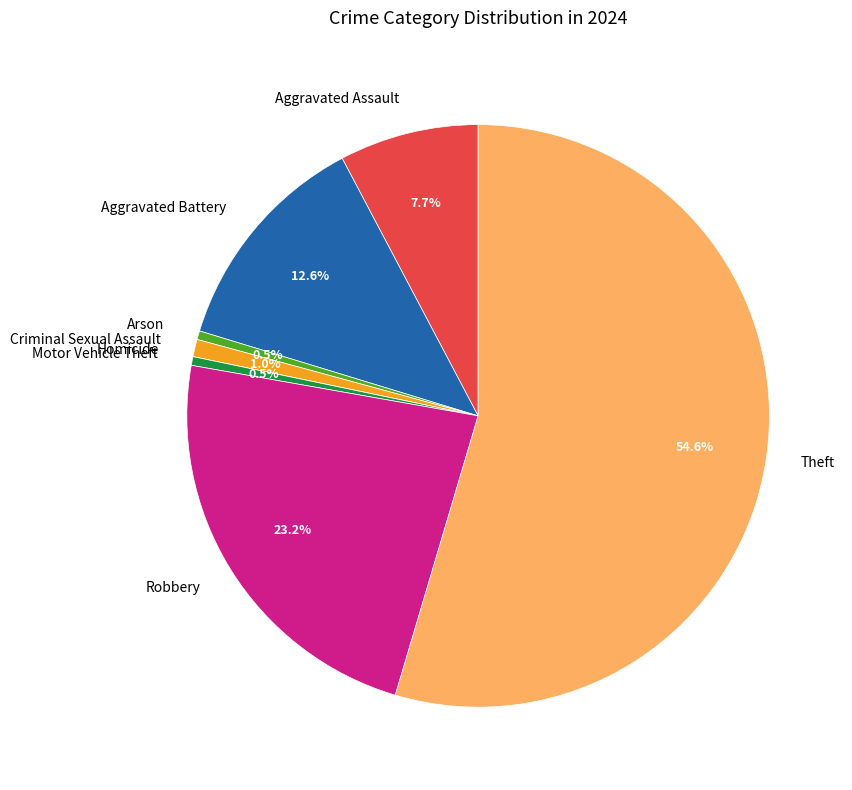

Which has a higher value, Theft or Robbery?

Theft